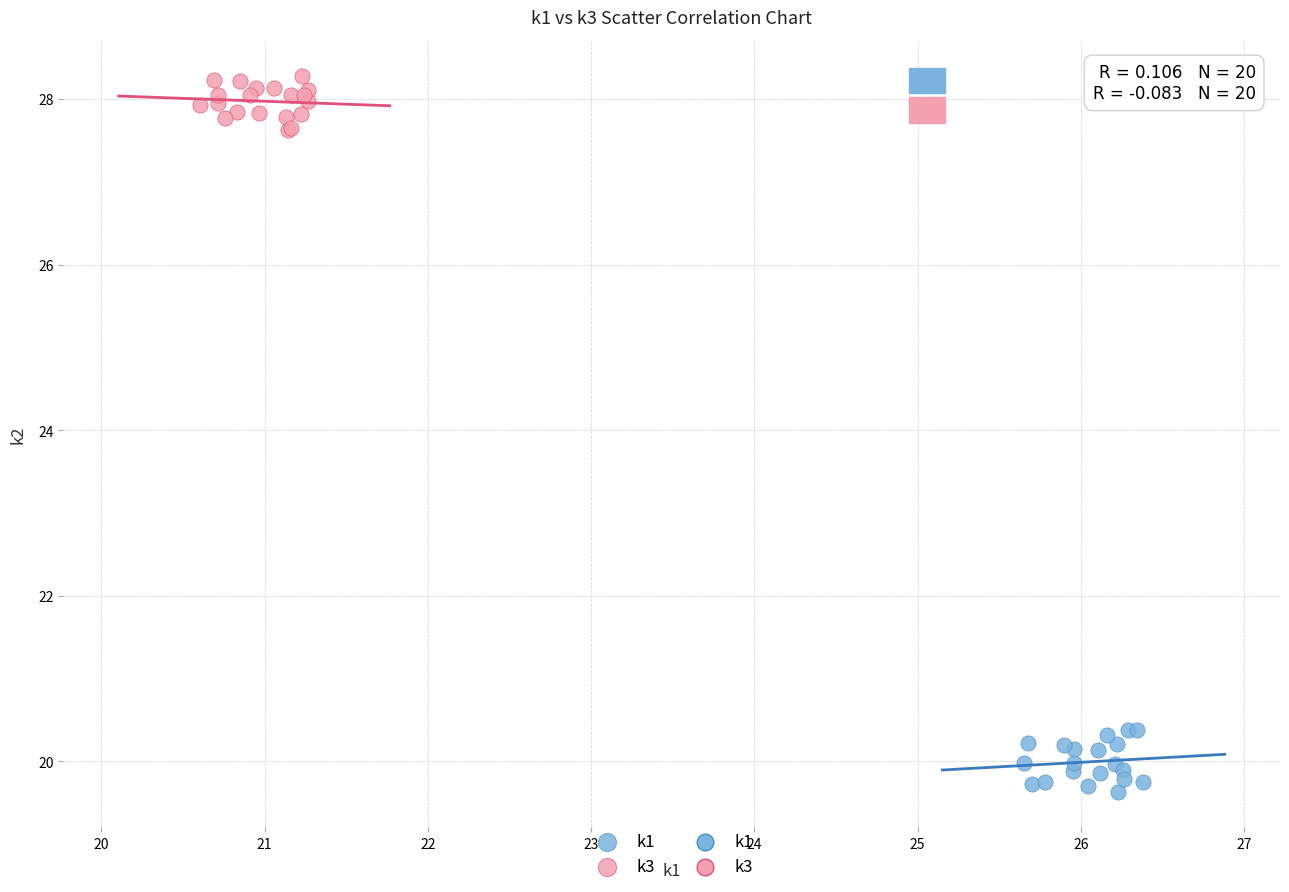

Which series contains the highest Y value?

k3